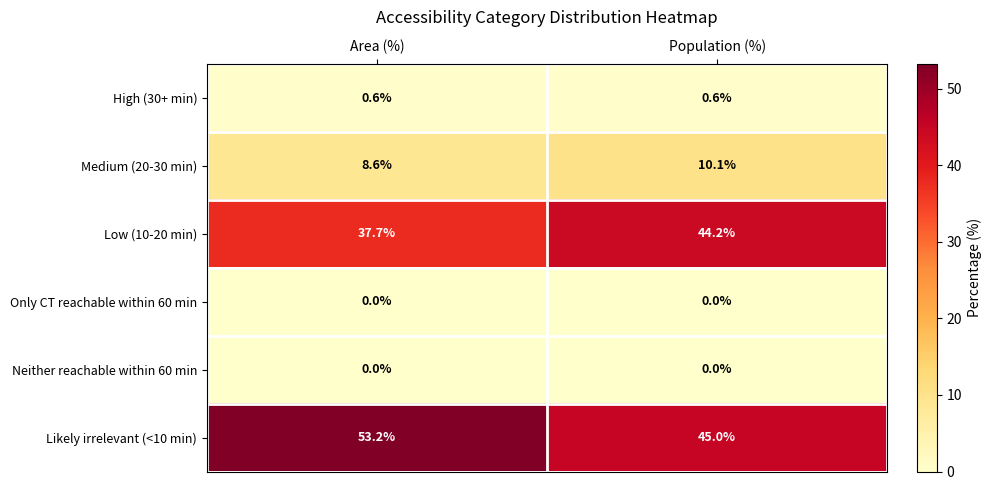

Which category has the highest value across all series?

Area (%)